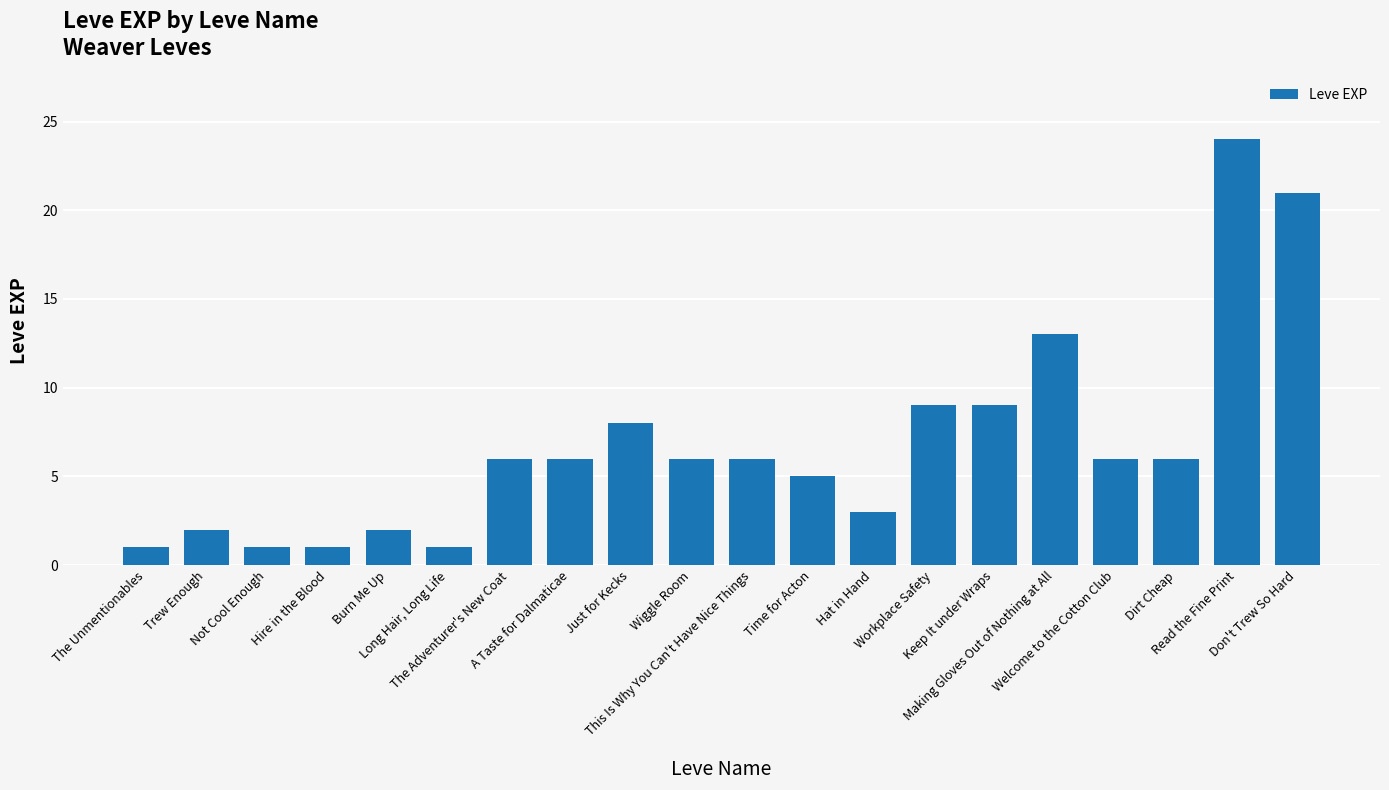

What is the difference between the maximum and minimum values?

23